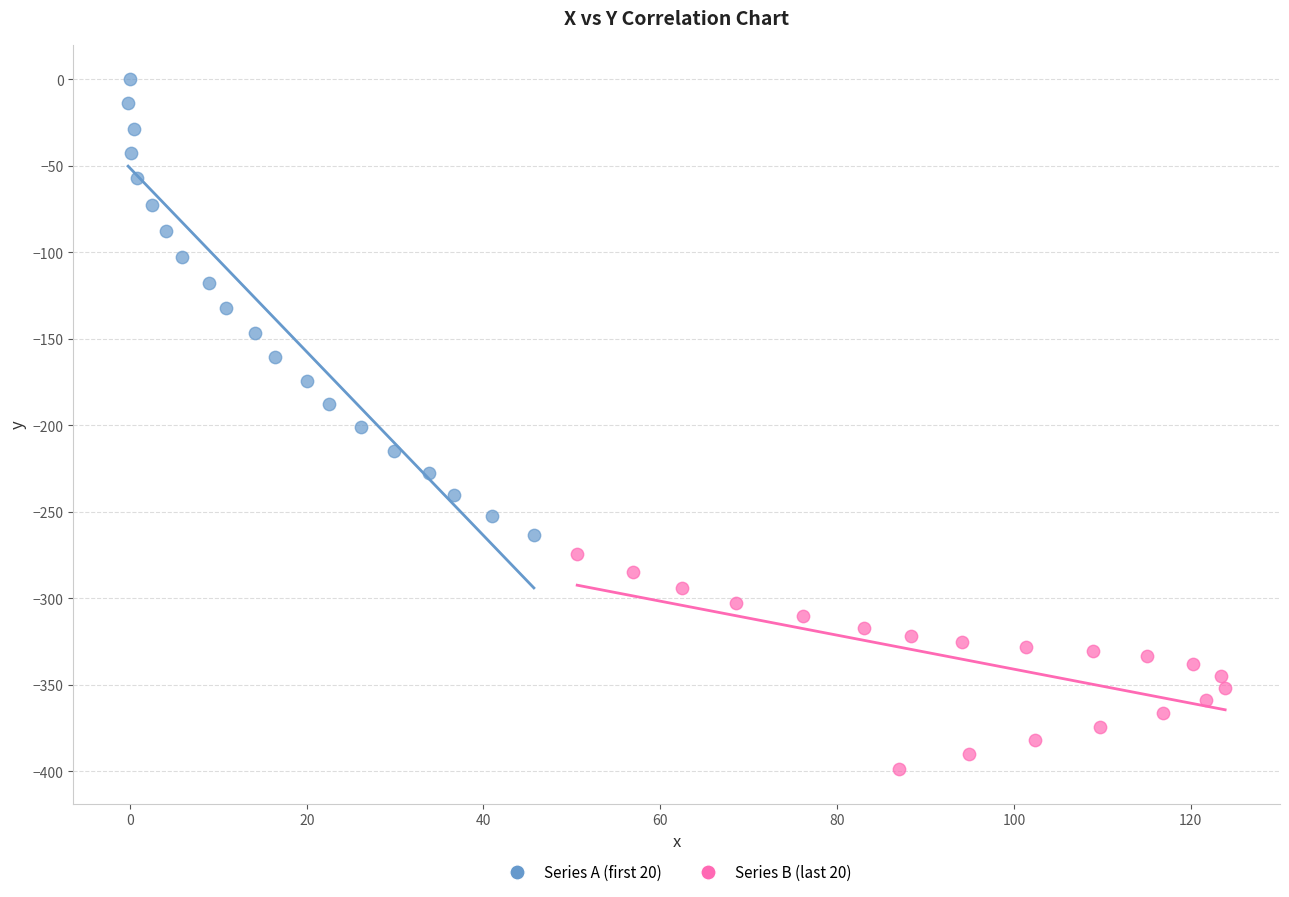

What are all the series names shown in the legend?

Series A (first 20), Series B (last 20)